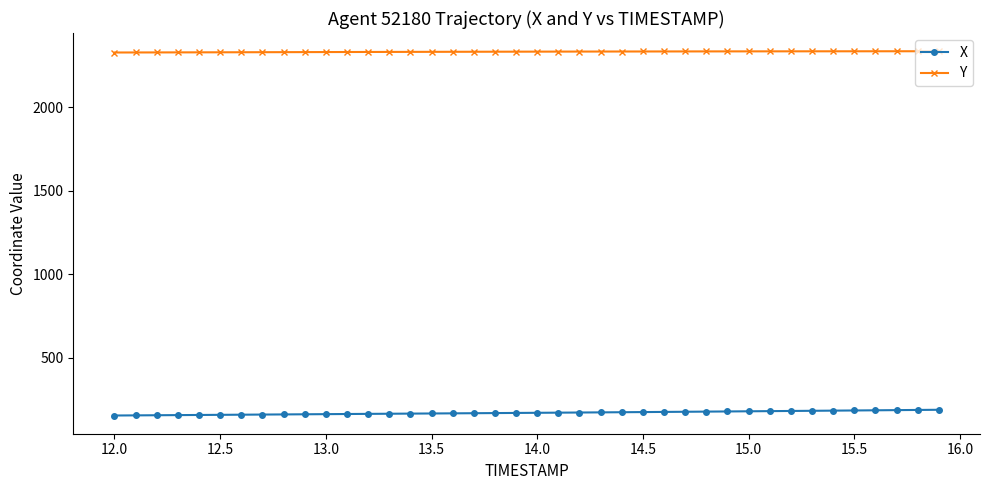

What is the sum of all X values?

6795.2